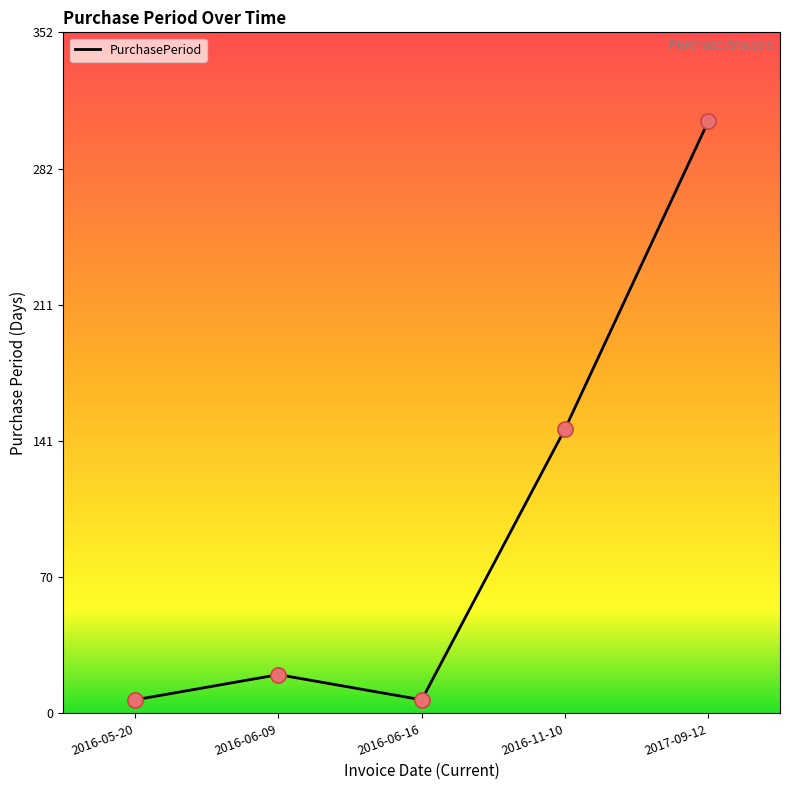

Approximately how many times larger is the value at 2016-11-10 compared to 2016-06-16?

21.0